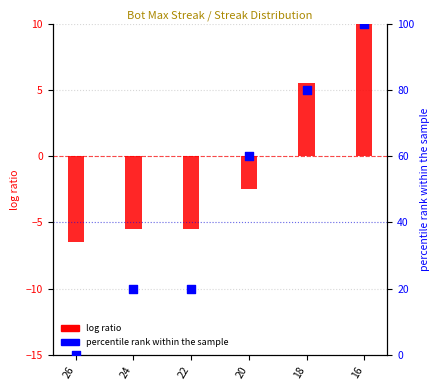

At which category is the sum across all series the highest?

16